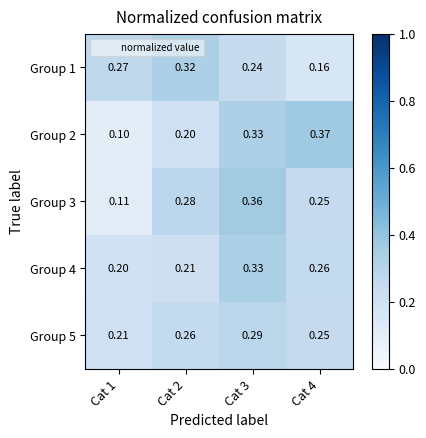

Is the value of Group 1 at Cat 2 greater than the value of Group 5 at Cat 2?

Yes